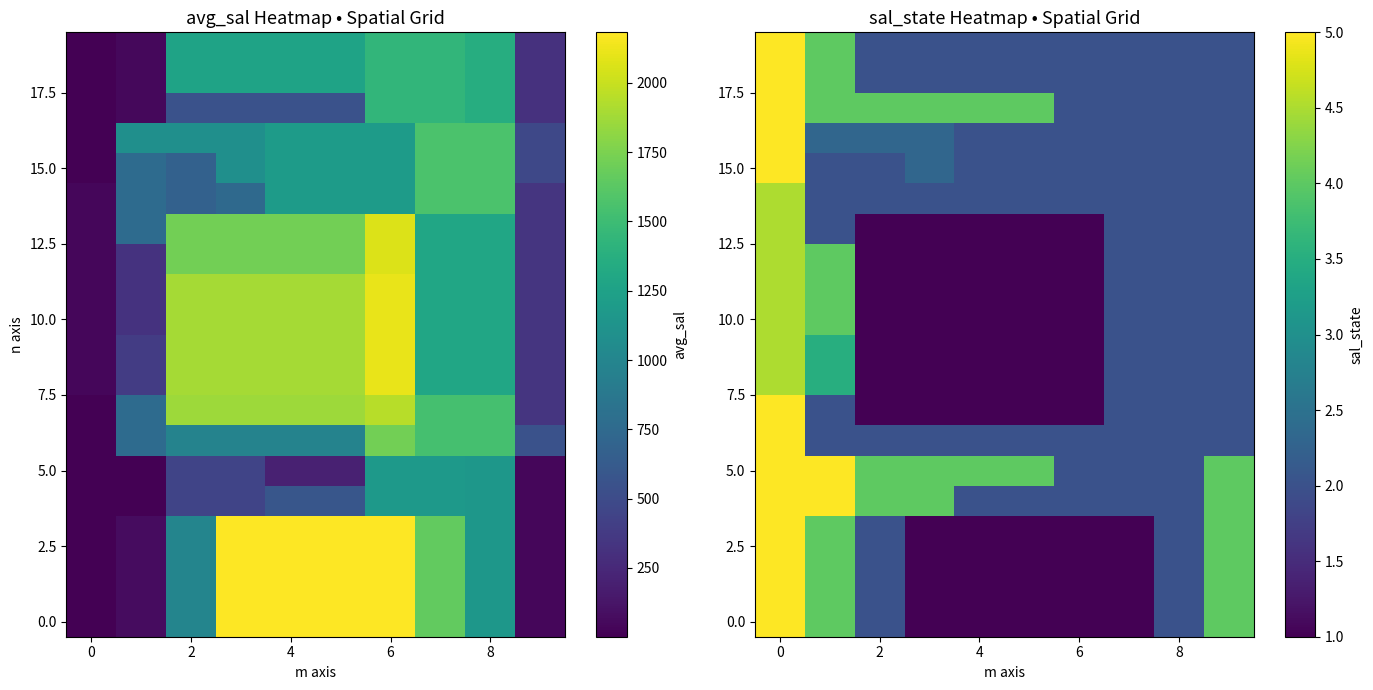

What is the total value across all series at 6?

29.0